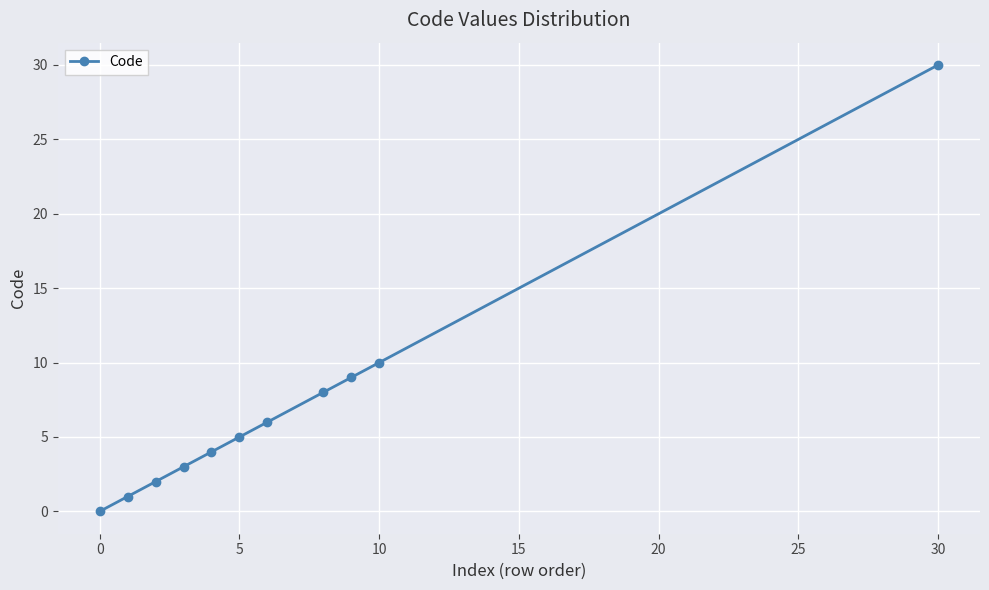

What is the maximum value shown in the chart?

30